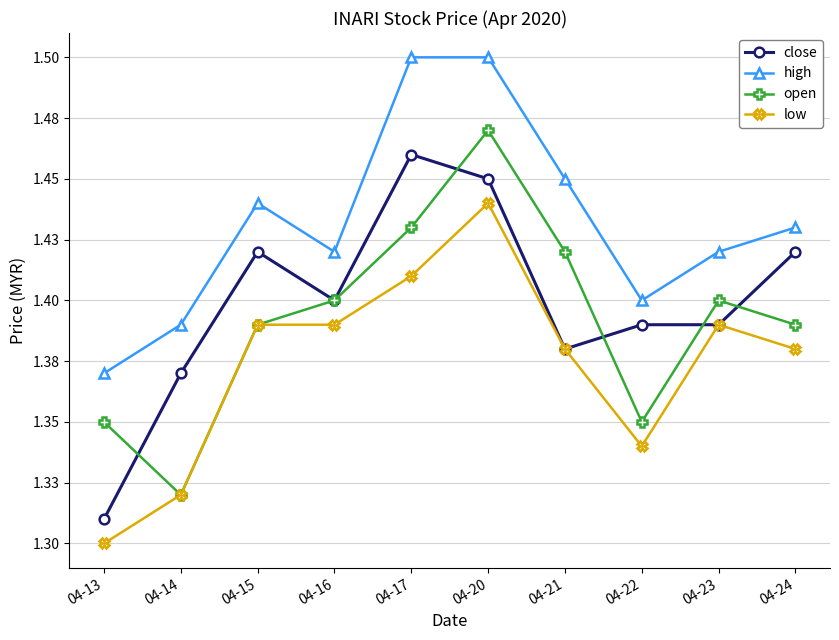

What is the difference between the maximum and minimum values in the close series?

0.1